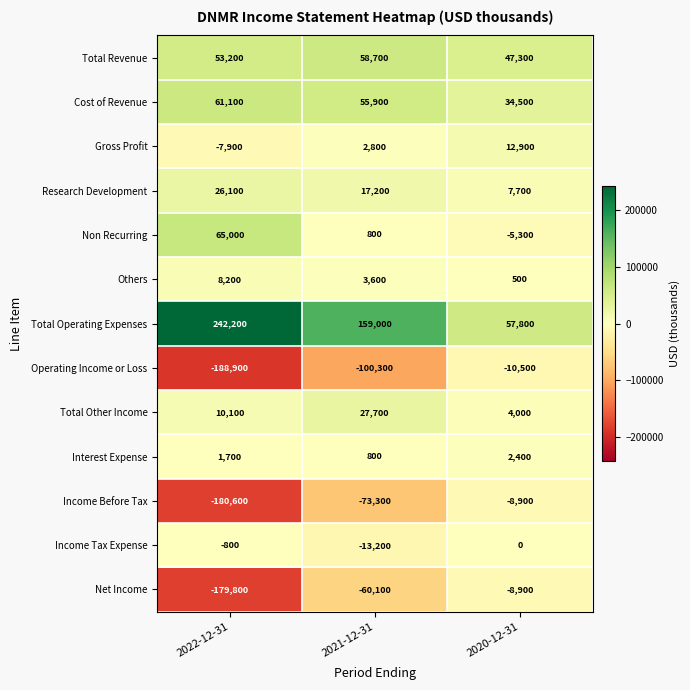

Where is Income Tax Expense nearest to the value -6600?

2022-12-31